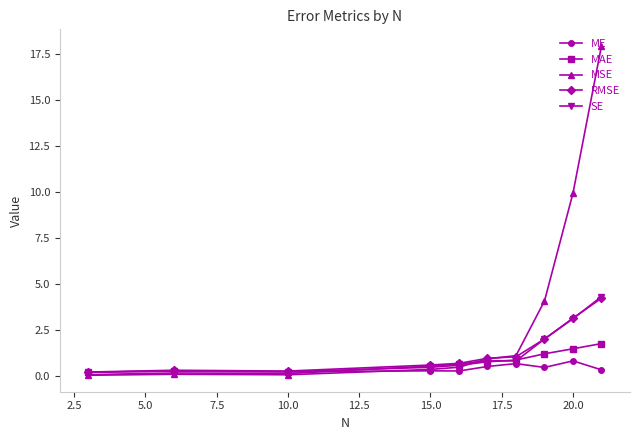

Which series has the largest total across all categories?

MSE